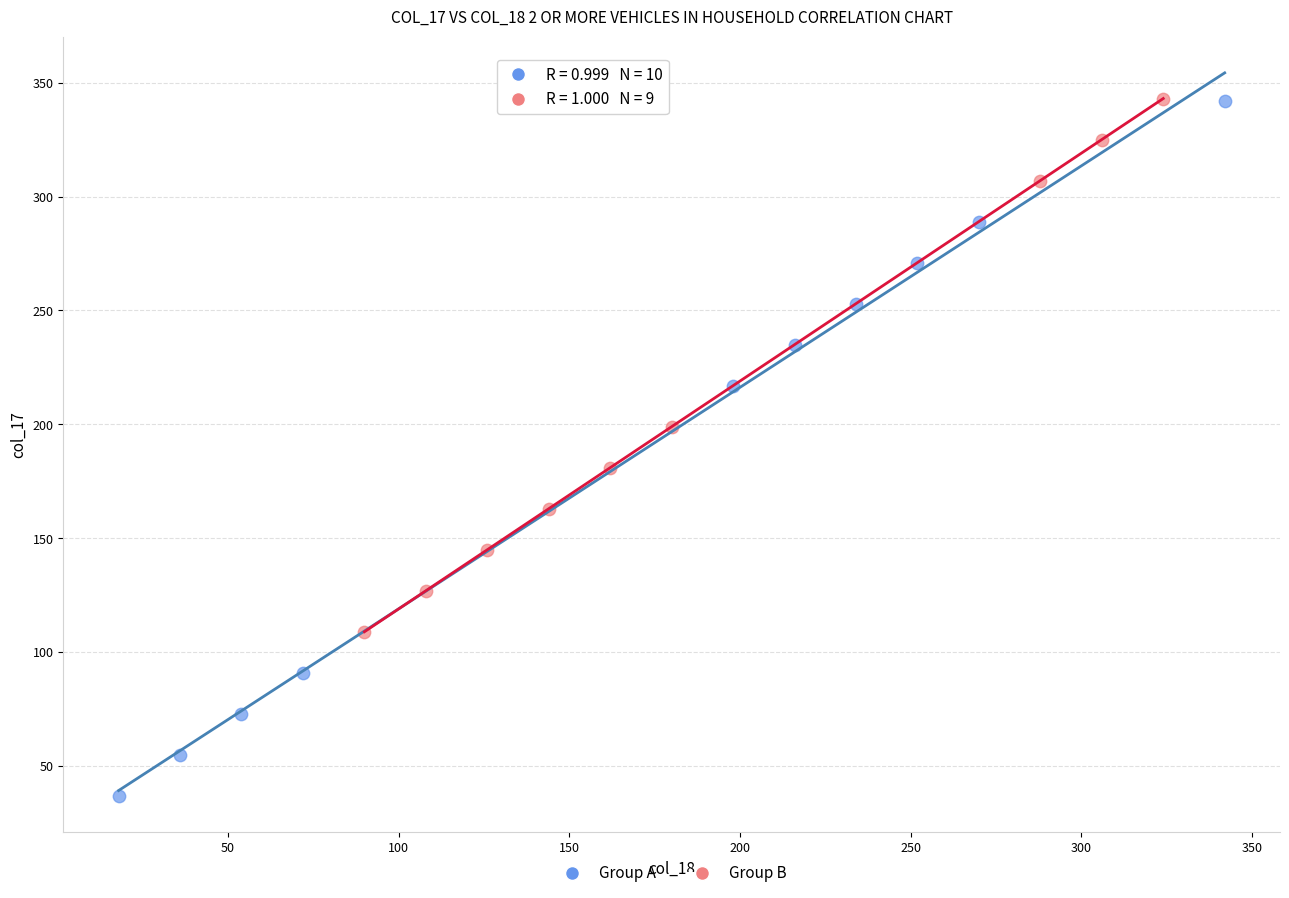

Which series reaches the minimum Y coordinate?

Group A